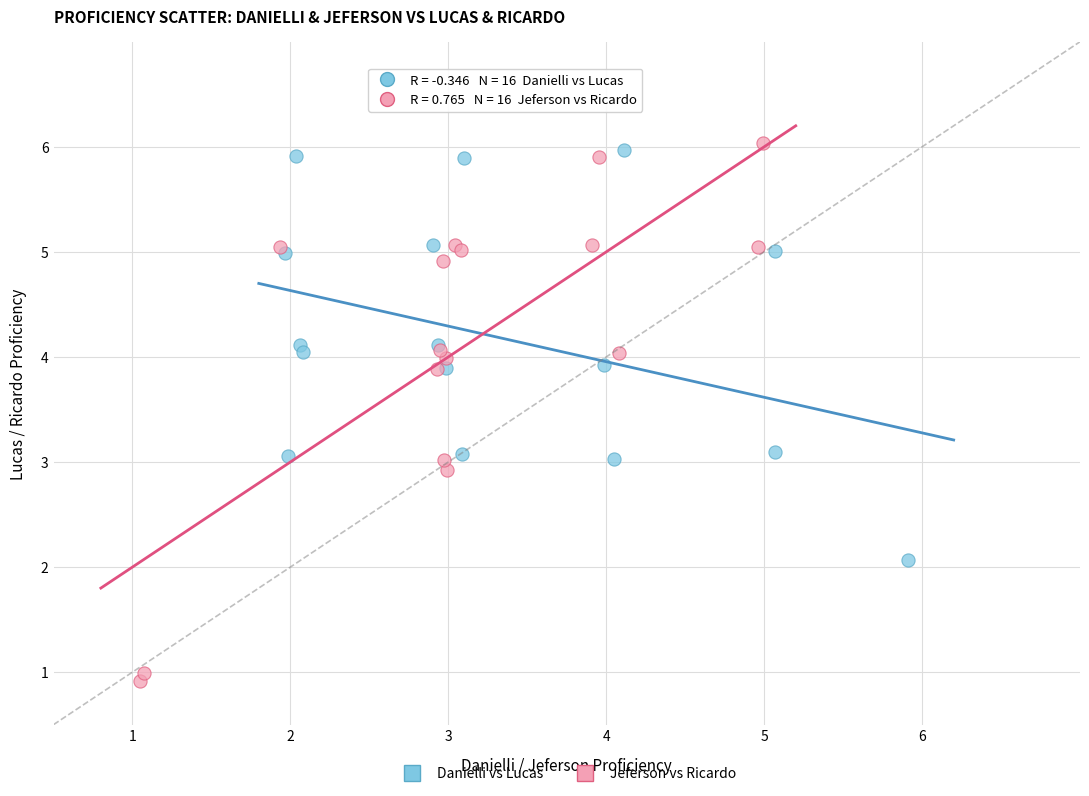

What are all the series names shown in the legend?

Danielli vs Lucas, Jeferson vs Ricardo